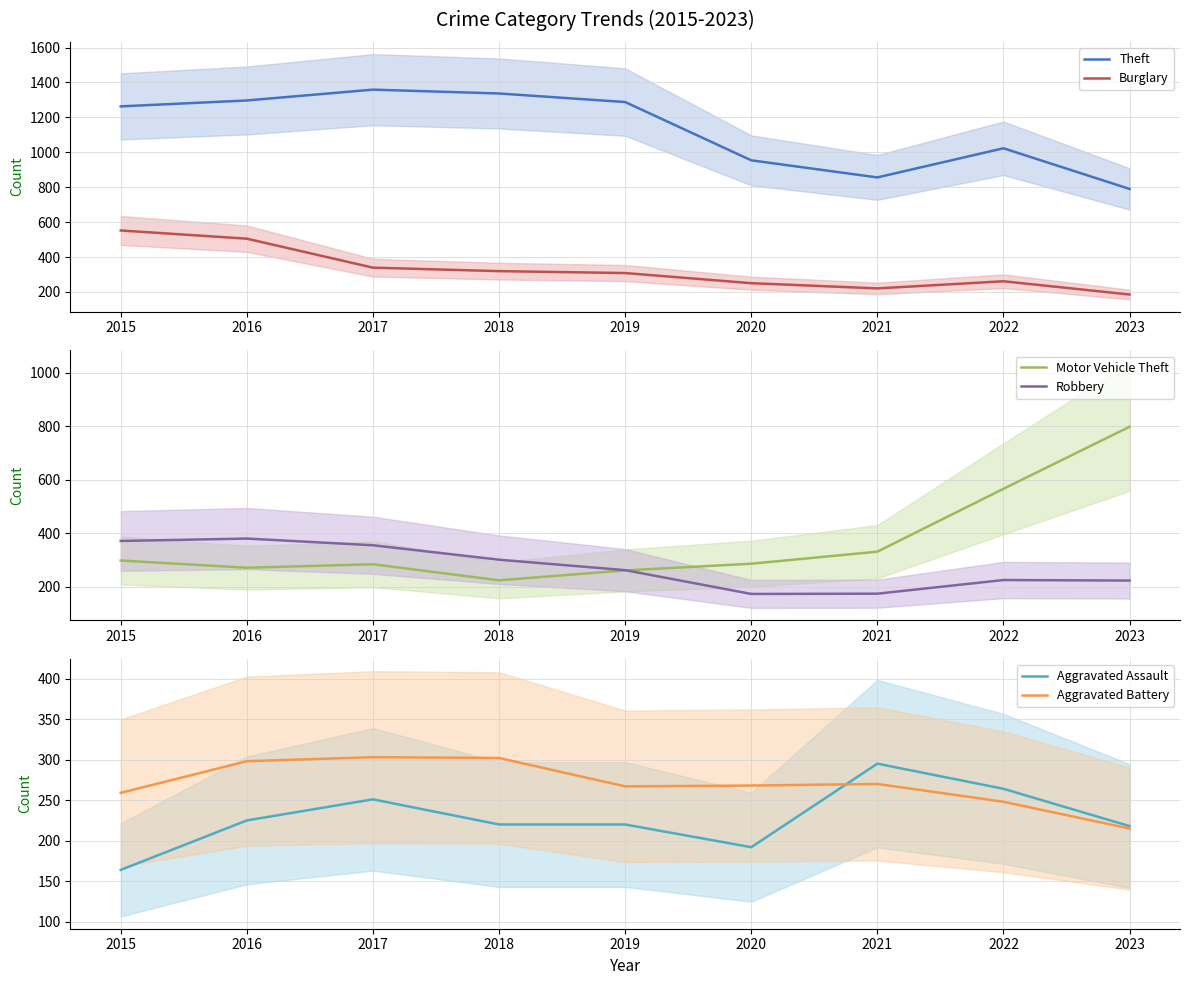

Count the number of data series in this chart.

6